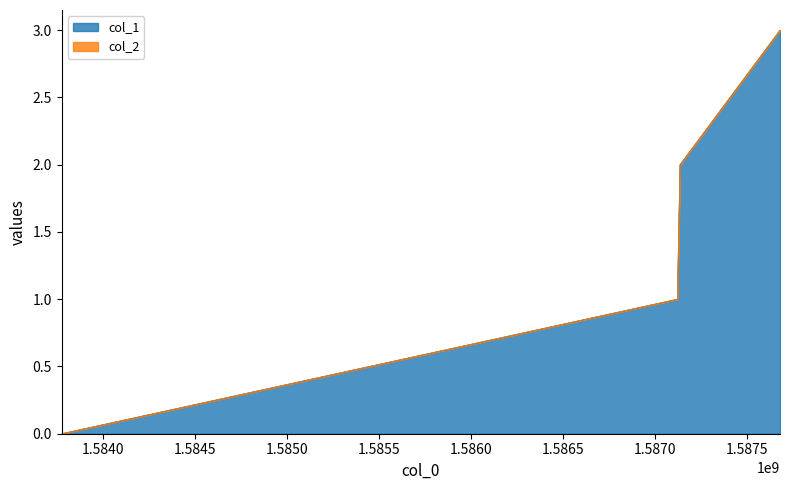

Count the number of categories in the chart.

4